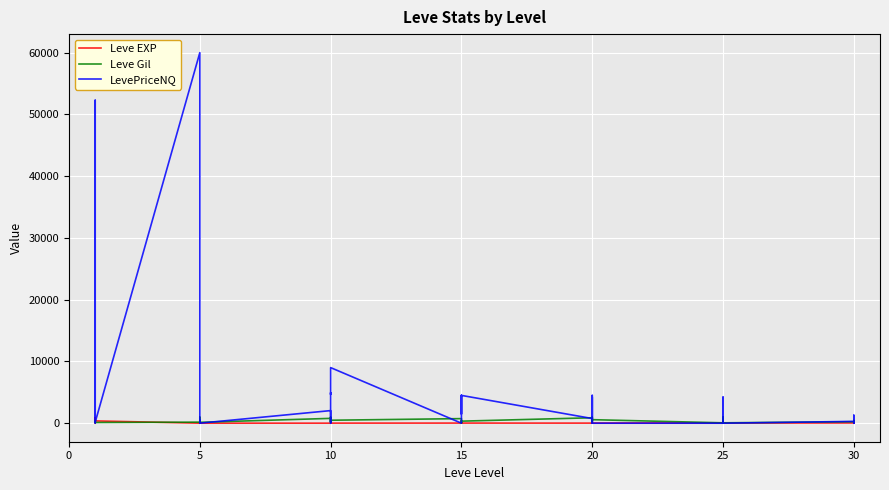

How many lines are shown in the chart?

3